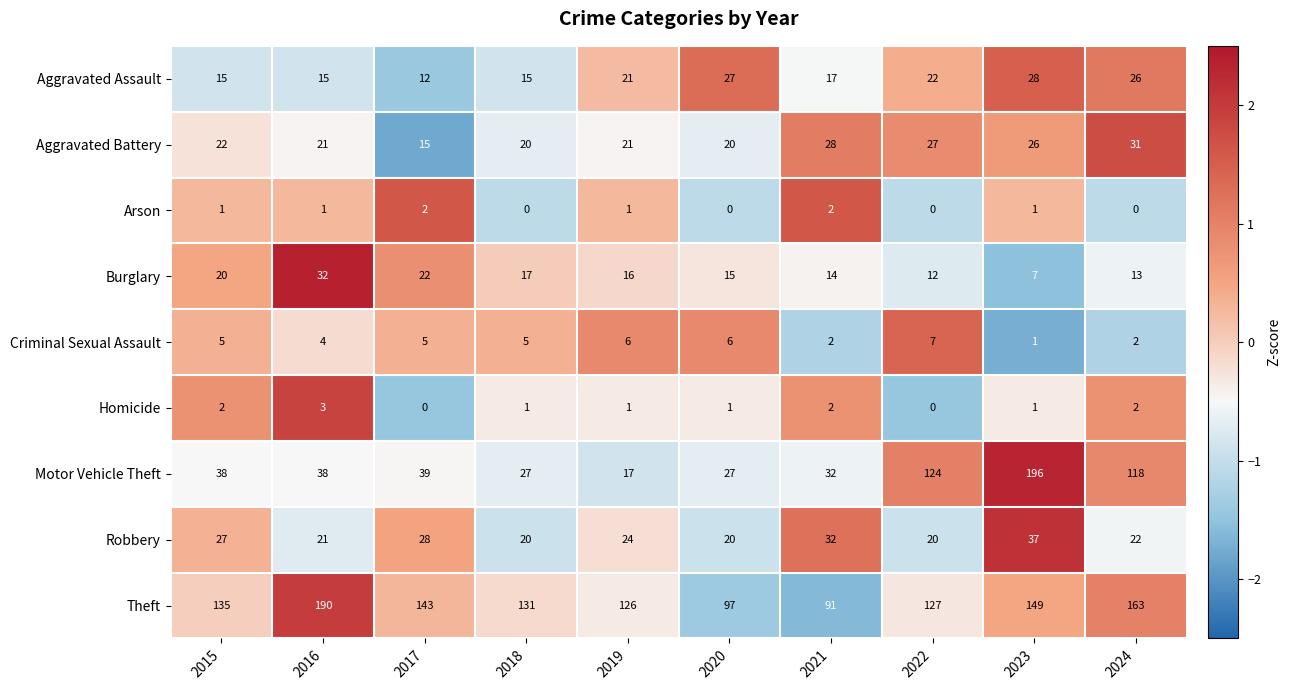

What is the difference between the second highest and second lowest values in the Aggravated Battery series?

8